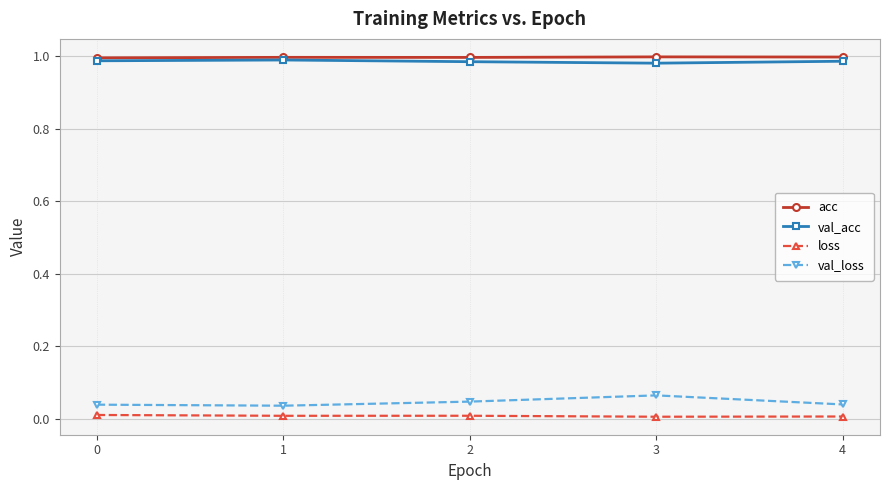

What are all the series names shown in the legend?

acc, val_acc, loss, val_loss